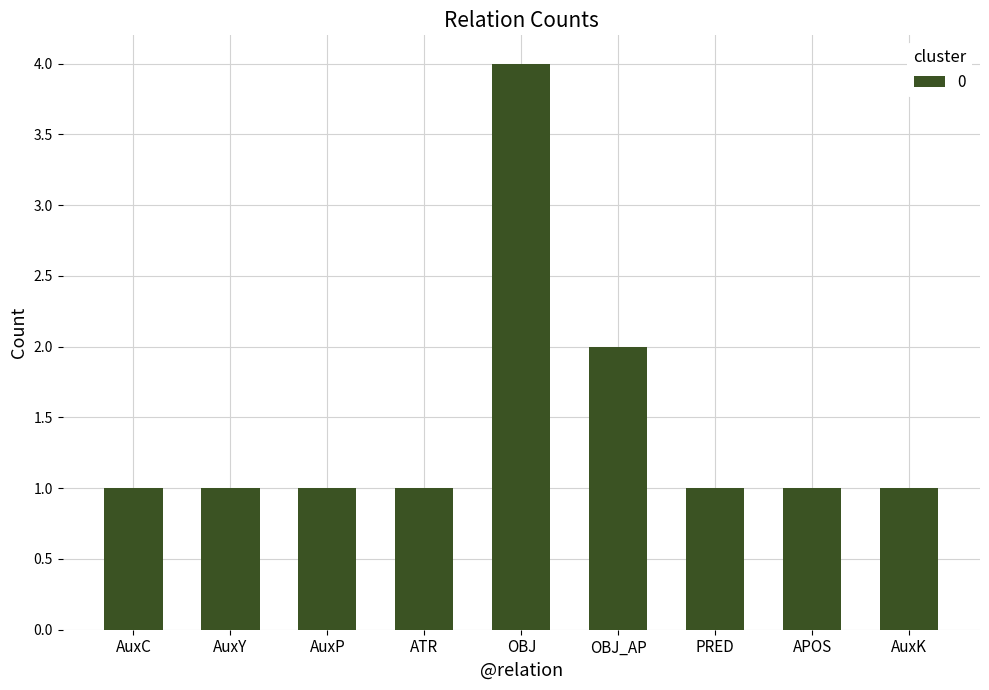

Approximately how many times larger is the value at AuxP compared to ATR?

1.0